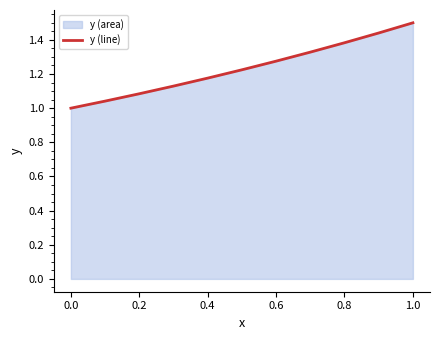

Between 0.2 and 0.4, which is larger?

0.4